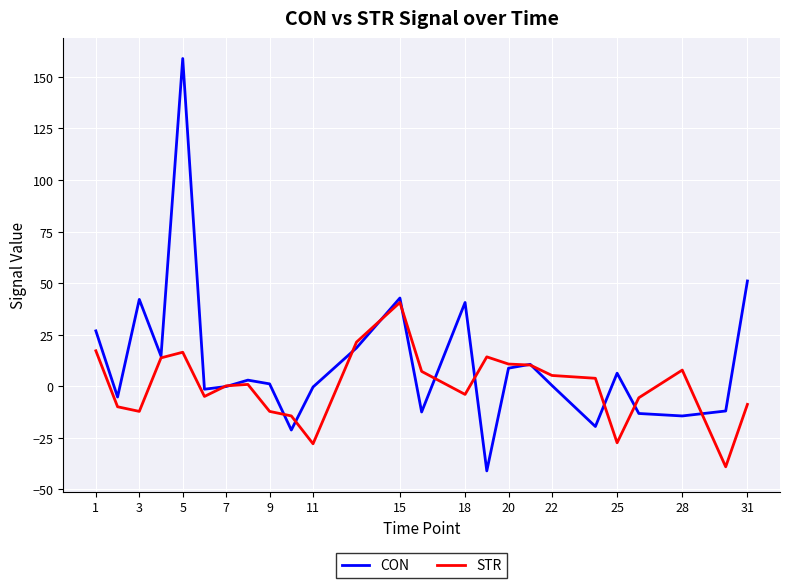

What is the average value of the CON series?

11.4